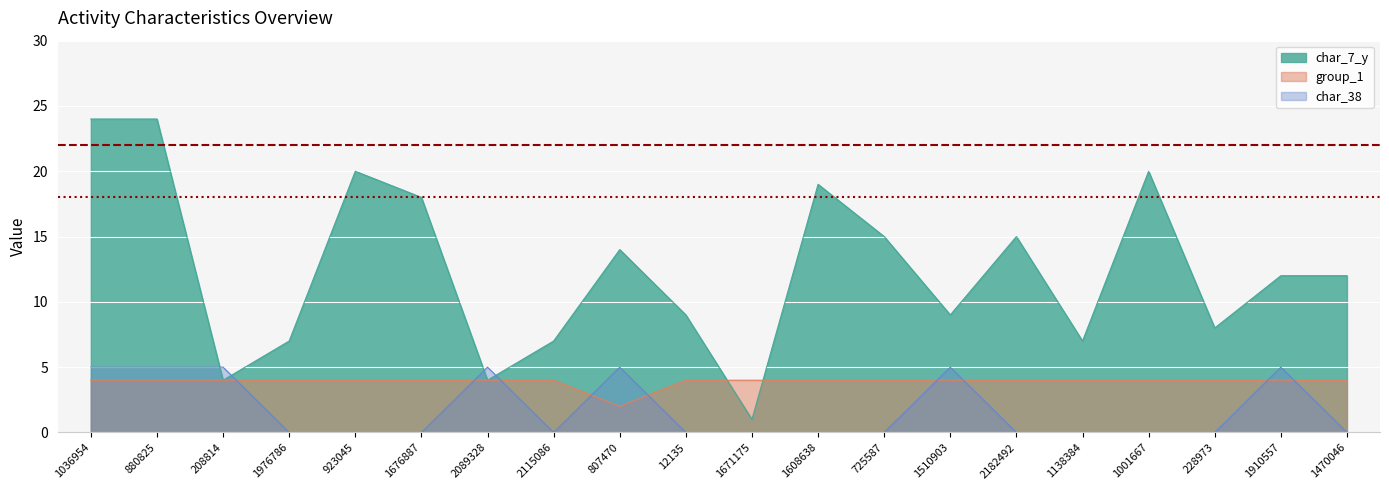

Between 1676887 and 1001667, which is larger?

1001667